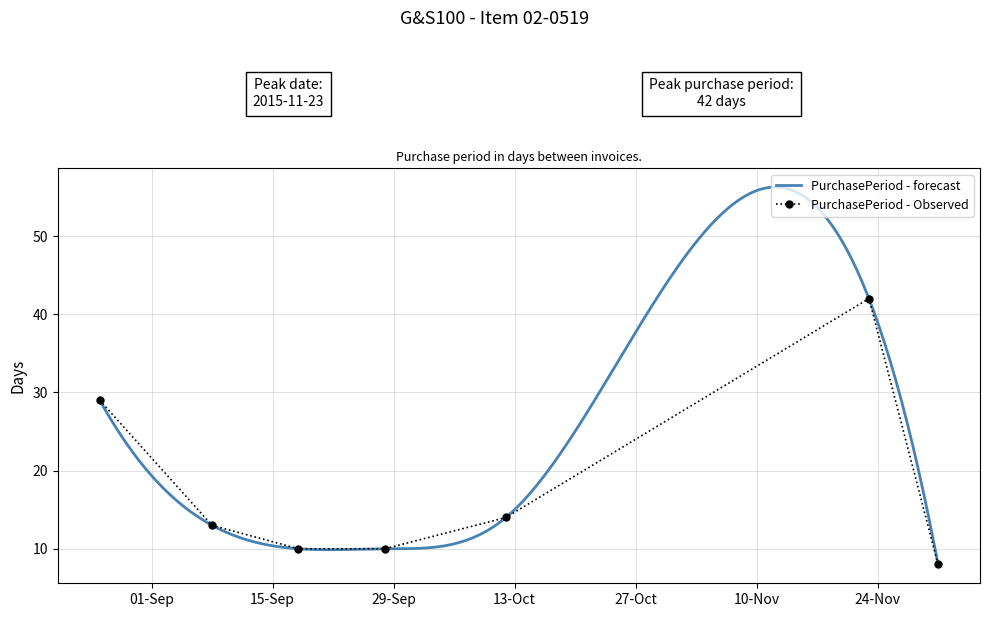

List the labels in order of value, largest first.

2015-11-23, 2015-08-26, 2015-10-12, 2015-09-08, 2015-09-18, 2015-09-28, 2015-12-01